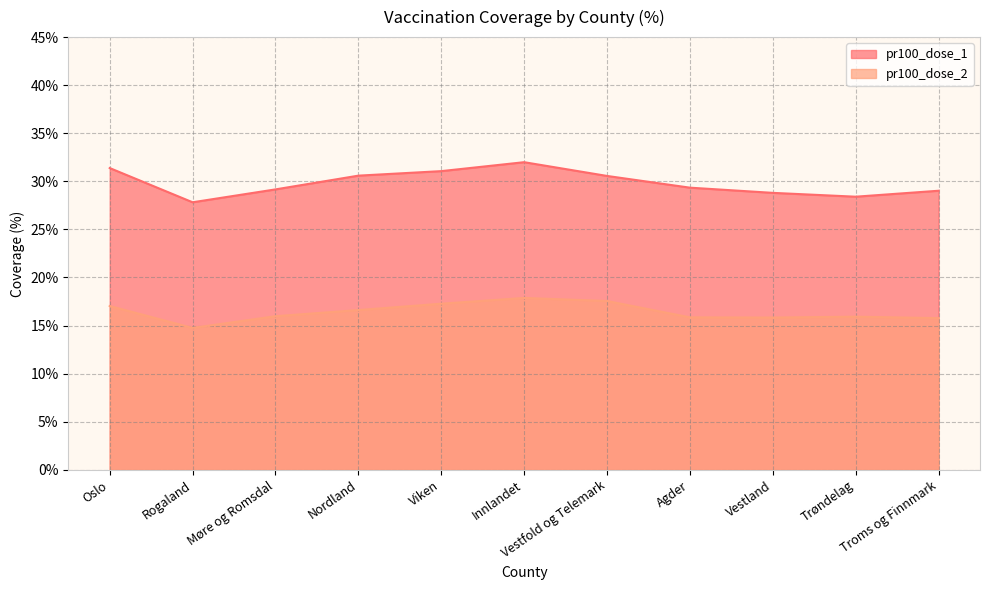

What position from the left is Vestland?

9